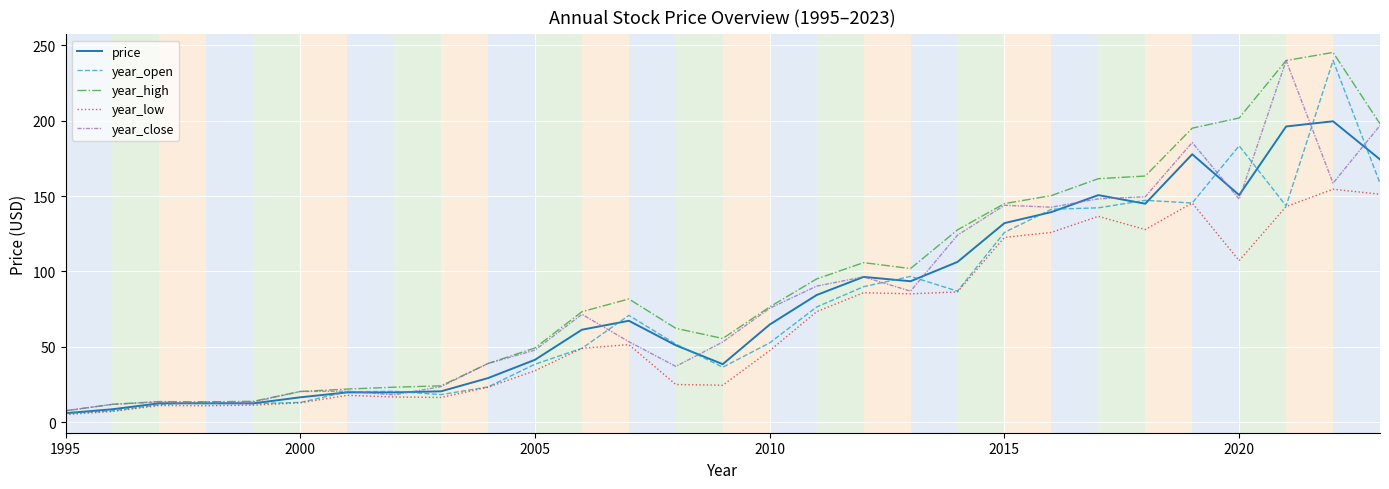

Which series has the largest range (max minus min)?

year_high